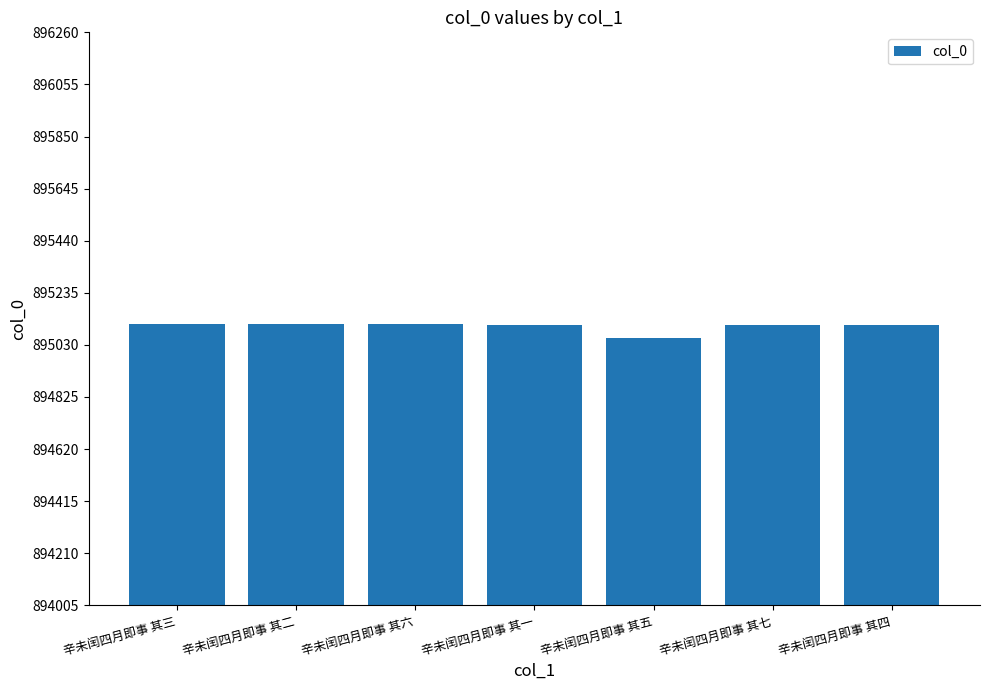

How many bars are there in total?

7